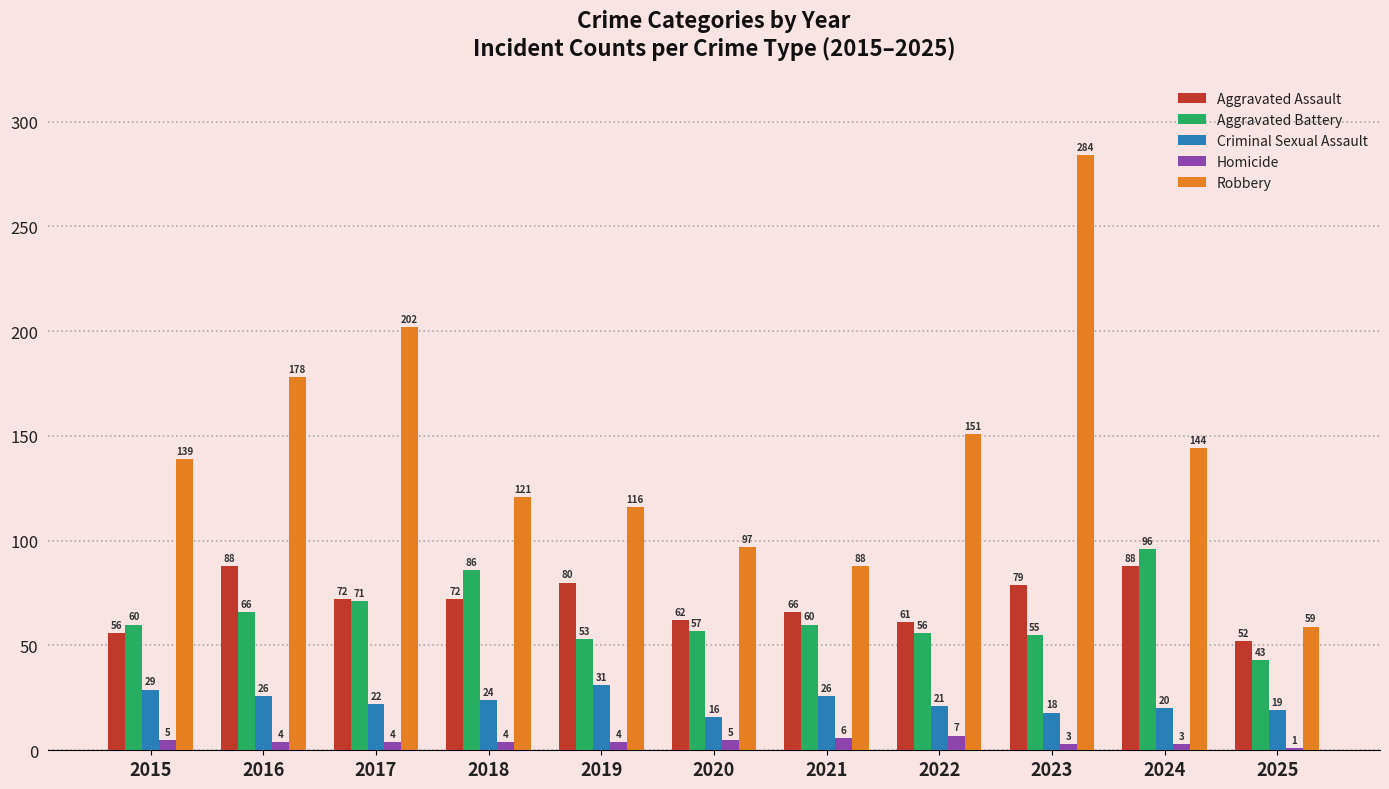

How many distinct data groups are displayed?

5